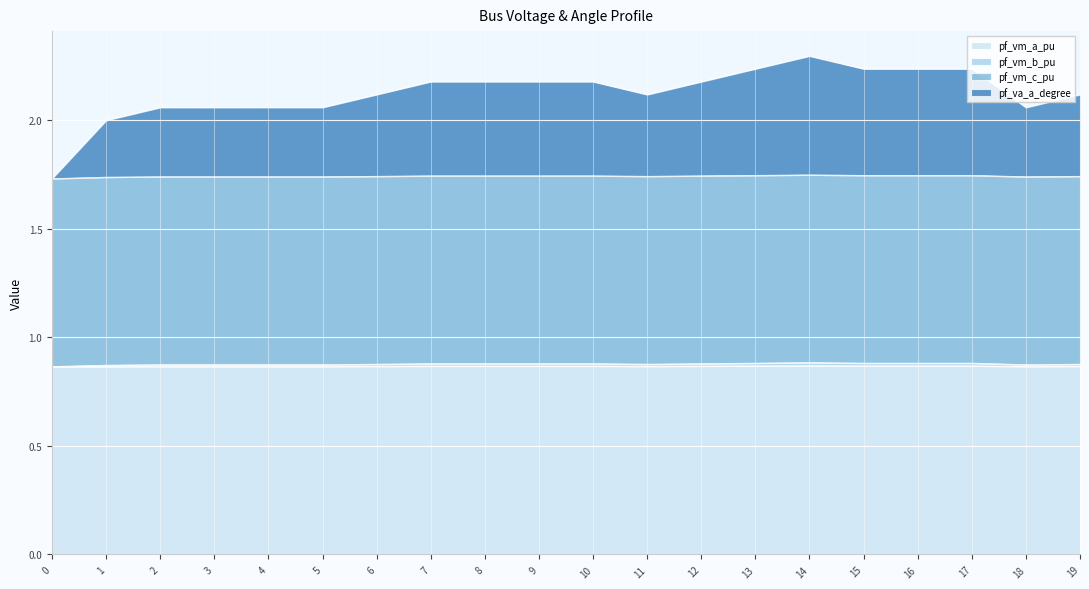

The value of pf_vm_a_pu at 17 is 0.2. True or false?

False